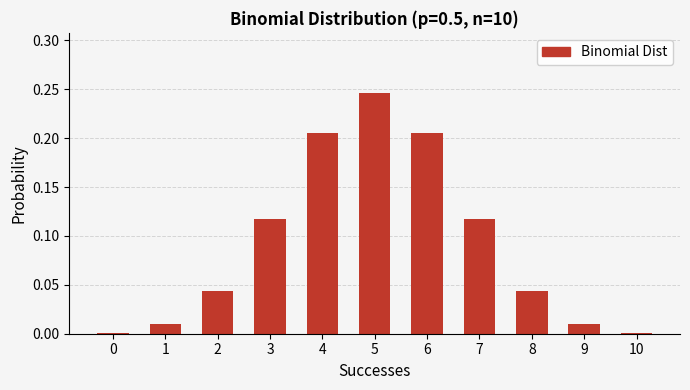

How many series are shown in this chart?

1